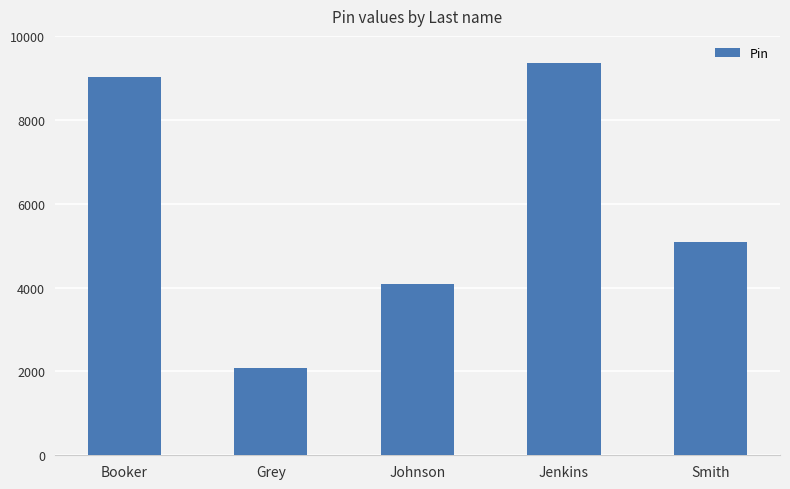

Rank the categories by value from highest to lowest.

Jenkins, Booker, Smith, Johnson, Grey